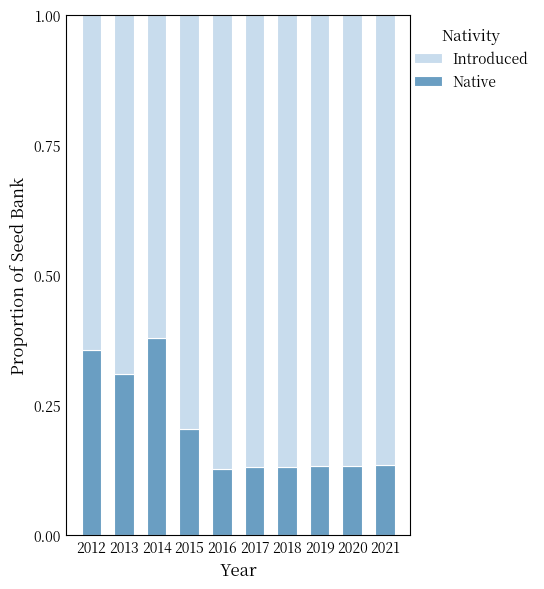

Is it true that Native equals 0.3 at 2015?

False